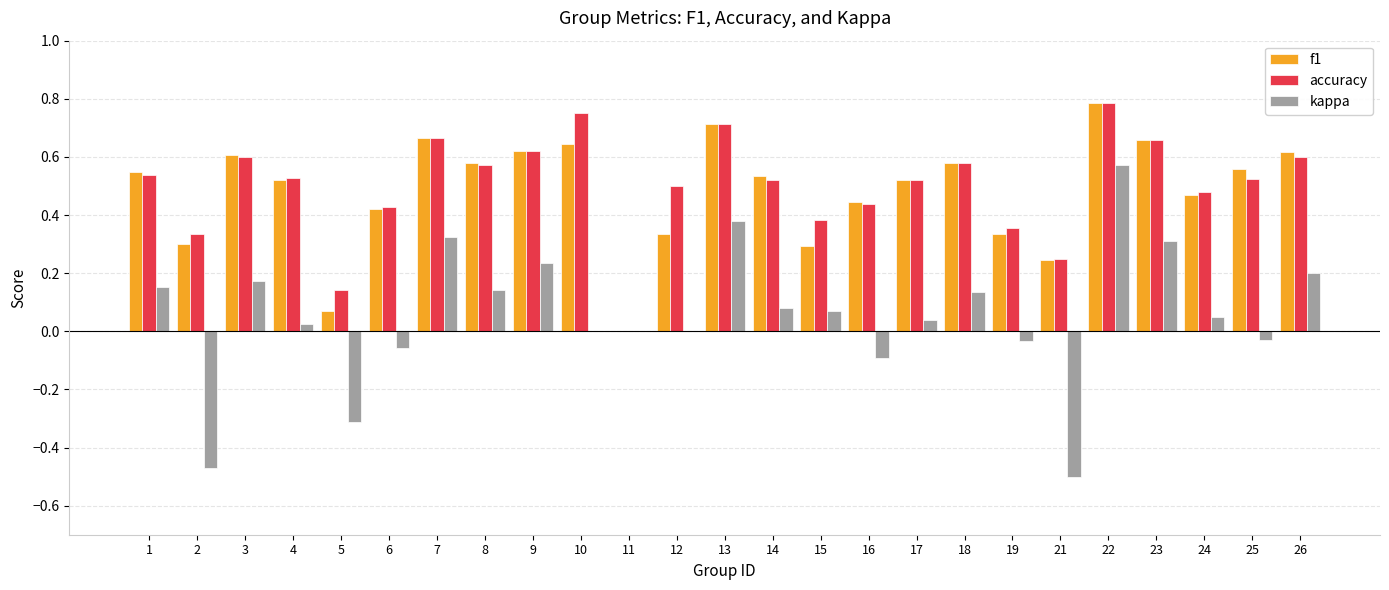

Is it true that f1 equals 0.1 at 21?

False